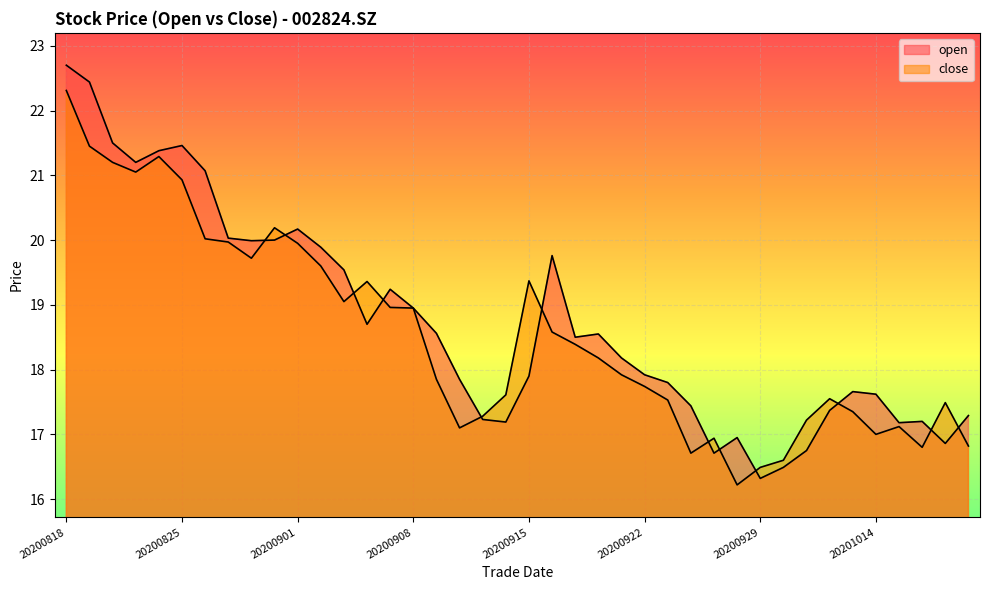

What is the value of the open point at the 9th from the left?

20.0